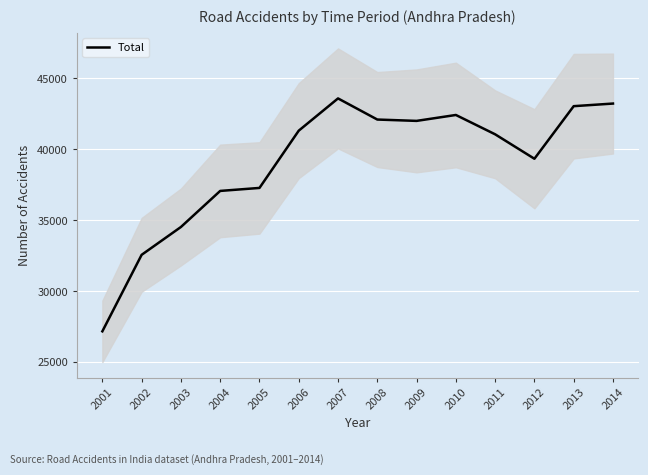

What is the change in value from 2001 to 2004?

+9890